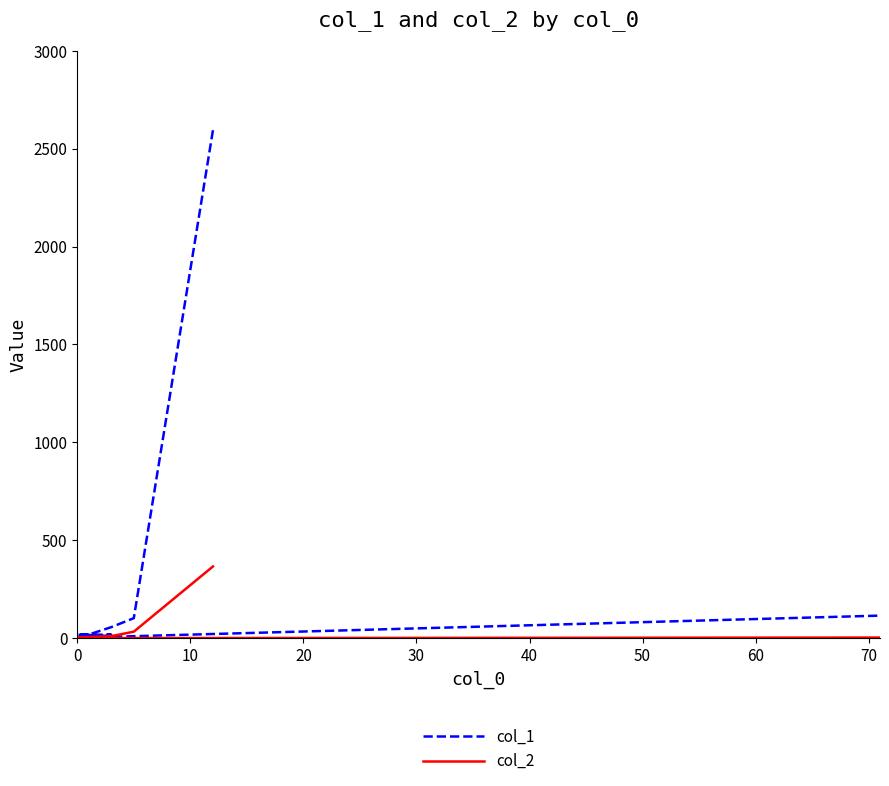

Does the chart display data point markers on the line(s)?

No